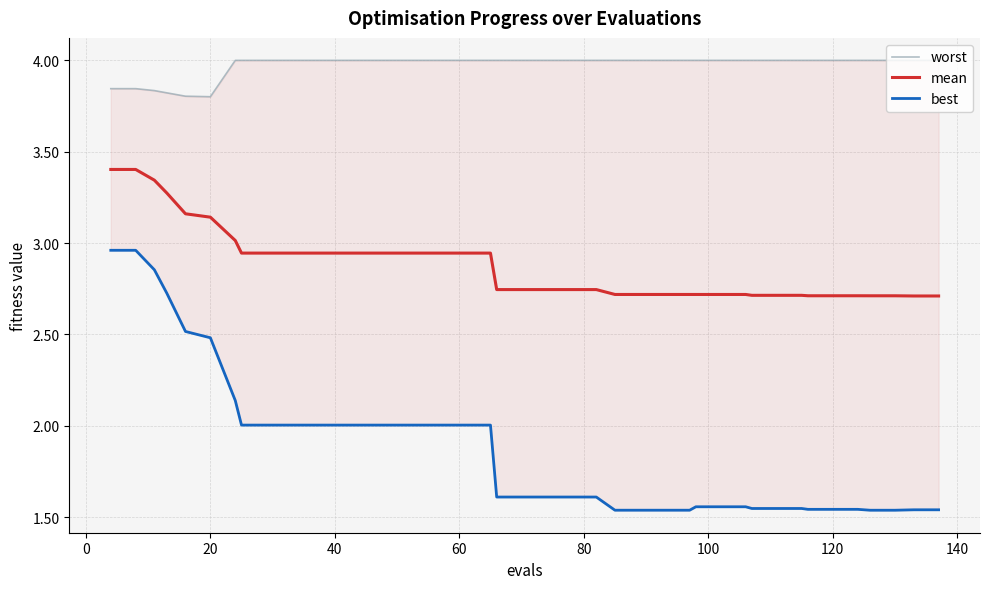

How many interior local valleys does the worst series have?

1